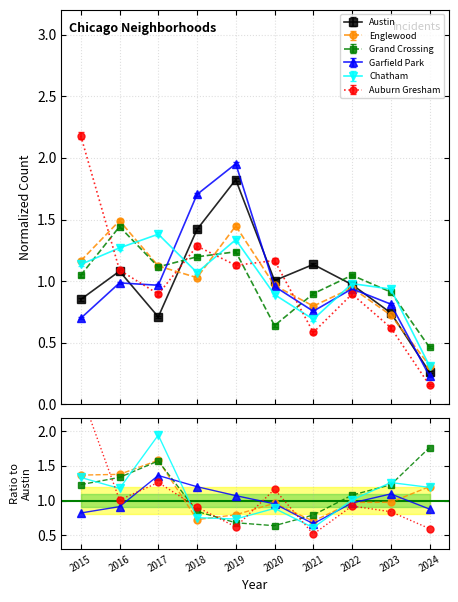

List the series in order of their peak value, highest first.

Auburn Gresham, Garfield Park, Austin, Englewood, Grand Crossing, Chatham